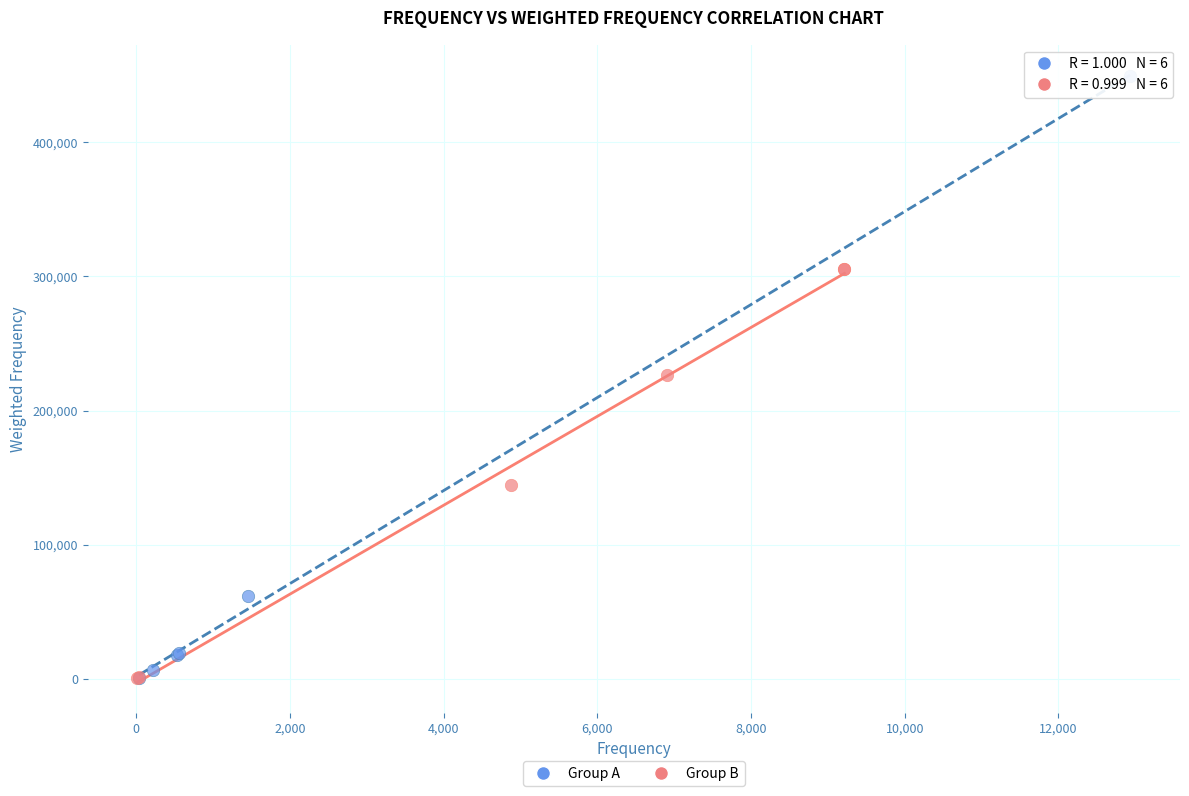

Which series reaches the maximum Y coordinate?

Group A